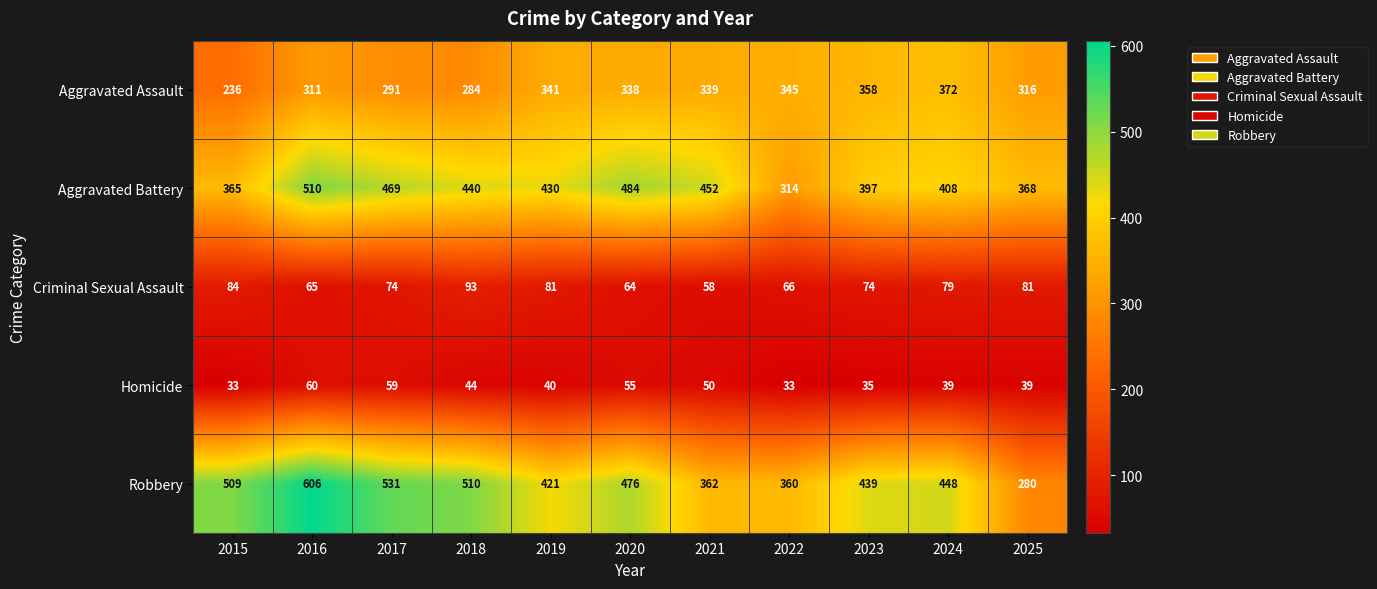

At how many categories does at least one series exceed 111?

11